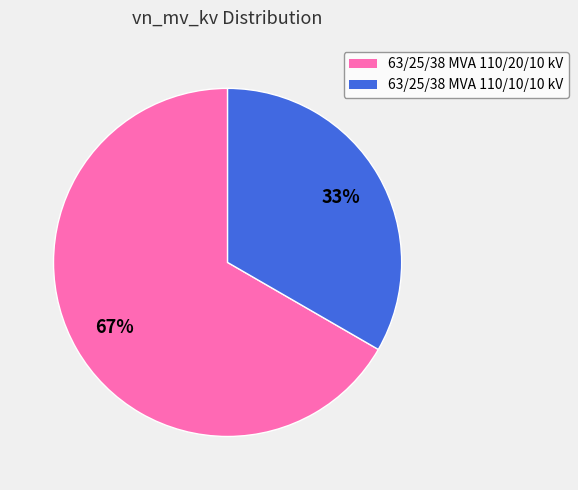

Approximately how many times larger is the value at 63/25/38 MVA 110/10/10 kV compared to 63/25/38 MVA 110/20/10 kV?

0.5